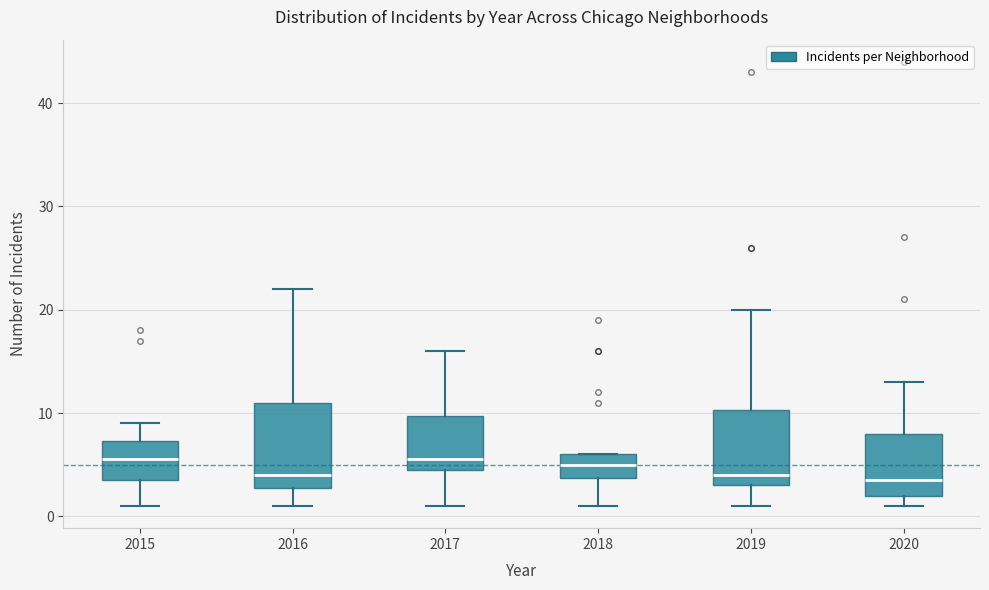

Reading left to right, read every box against the y-axis: the position of its median line, the range the box covers, and the ends of its whiskers. The values are not printed on the chart, so give them approximately, as read against the axis.

2015: median 6, box 4 to 7, whiskers 1 to 9
2016: median 4, box 3 to 11, whiskers 1 to 22
2017: median 6, box 5 to 10, whiskers 1 to 16
2018: median 5, box 4 to 6, whiskers 1 to 6
2019: median 4, box 3 to 10, whiskers 1 to 20
2020: median 4, box 2 to 8, whiskers 1 to 13